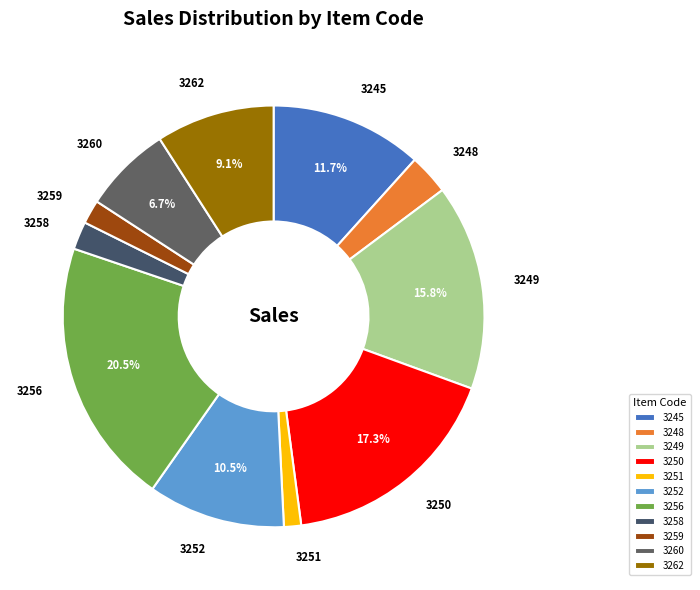

Approximately how many times larger is the value at 3258 compared to 3260?

0.3